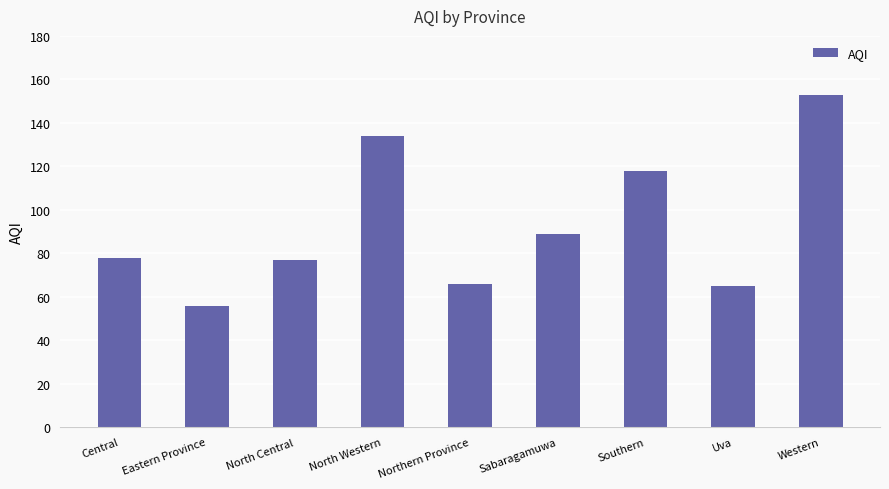

What is the label of the 5th bar from the left?

Northern Province